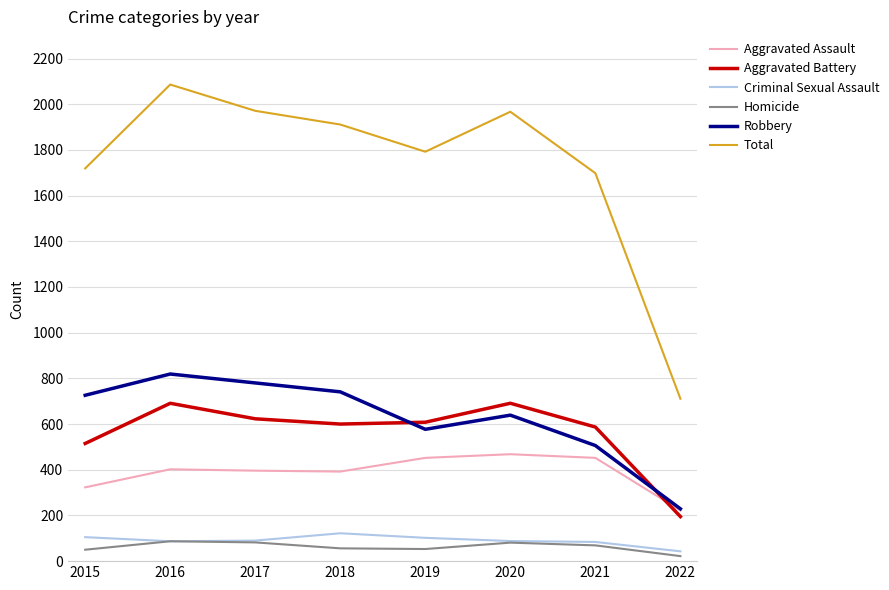

What is the sum of the Total values at 2022 and 2020?

2678